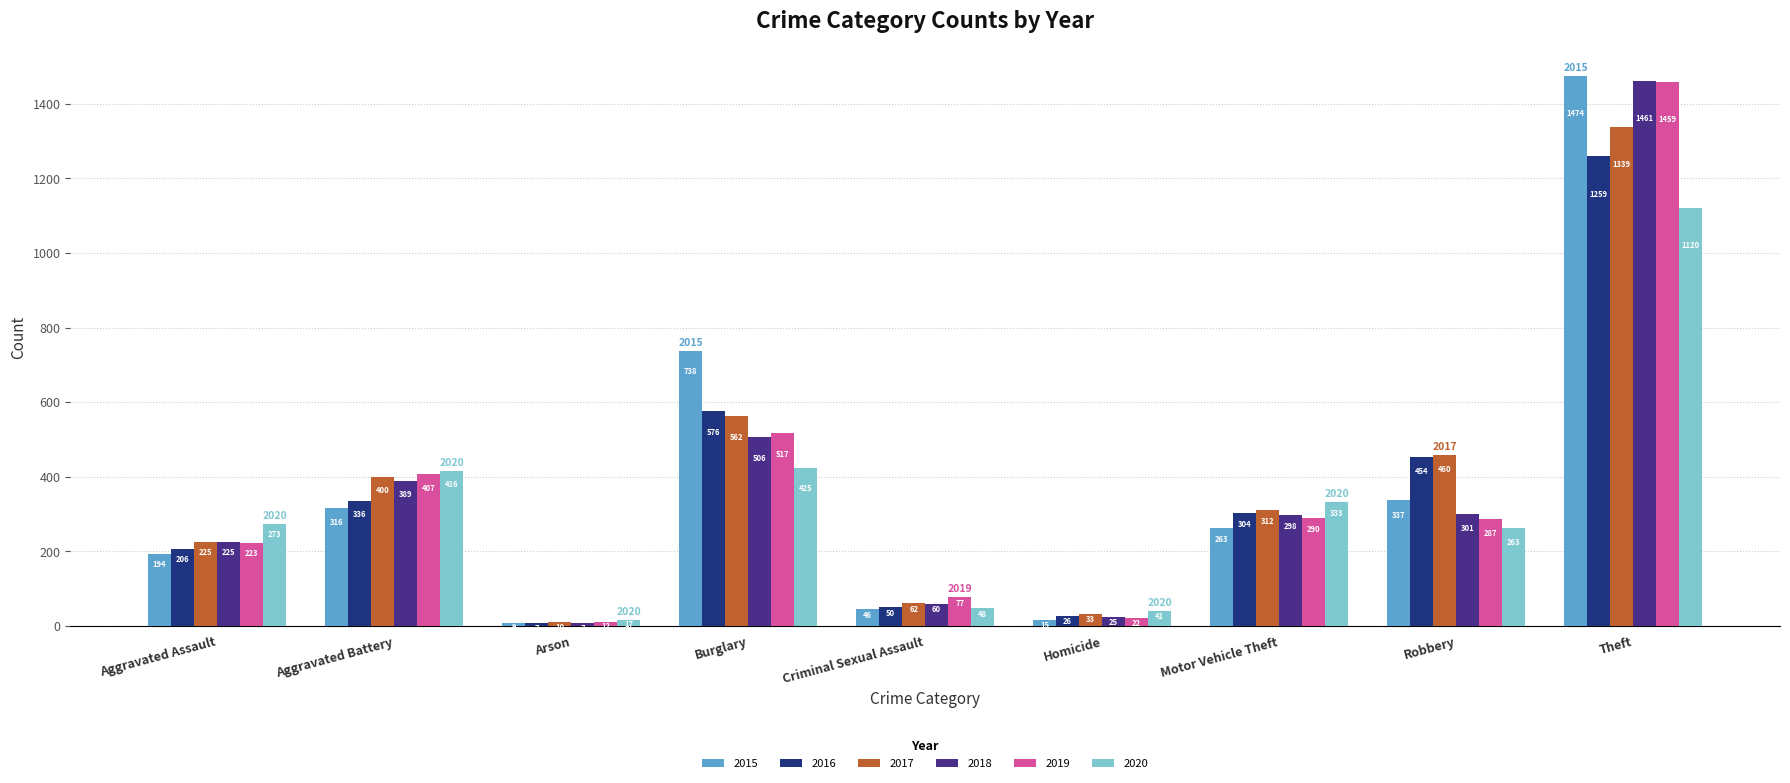

How many data points does each series have?

9